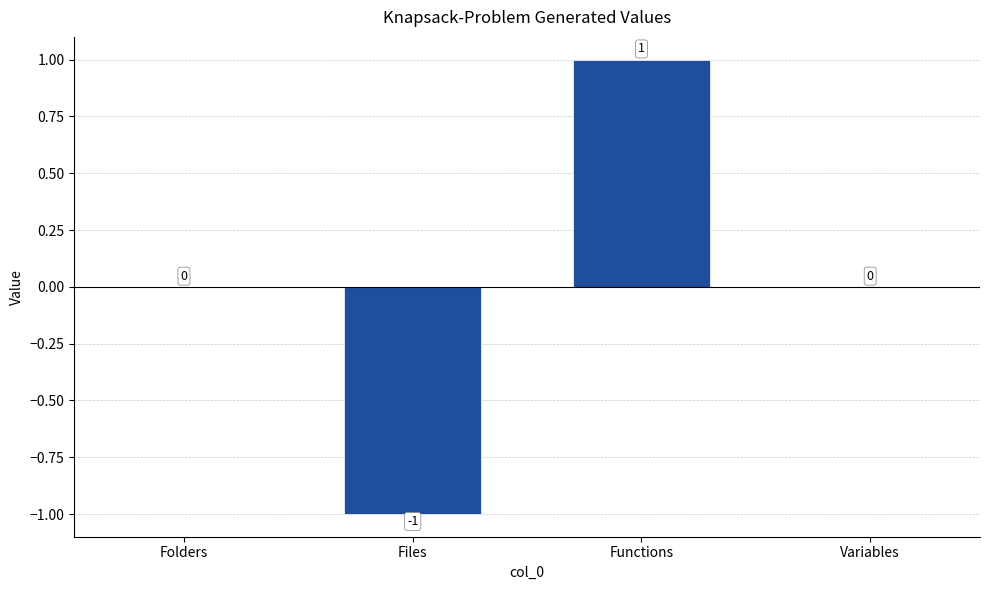

True or false: the data shows 1 at Variables.

False